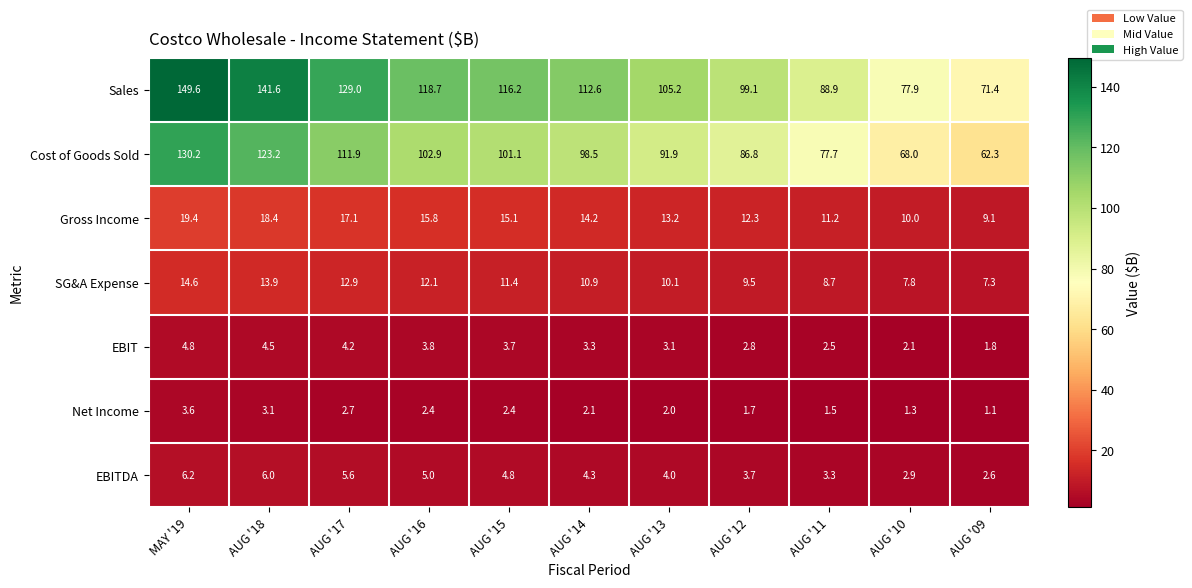

List the labels in order of SG&A Expense value, largest first.

MAY '19, AUG '18, AUG '17, AUG '16, AUG '15, AUG '14, AUG '13, AUG '12, AUG '11, AUG '10, AUG '09